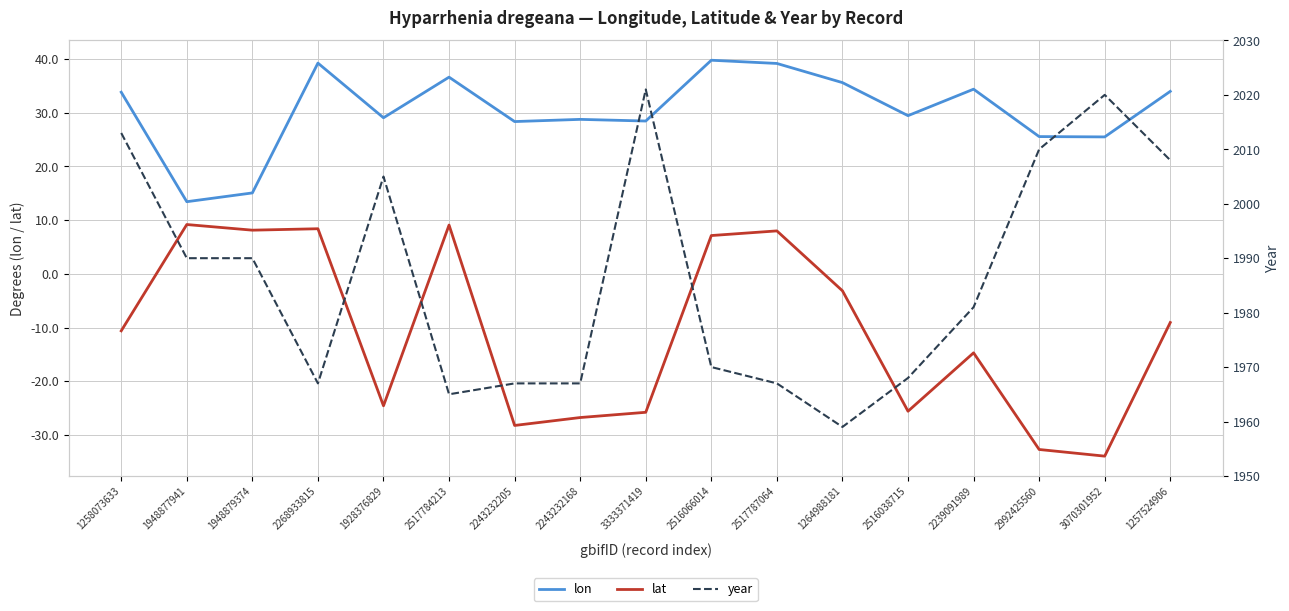

In lon, how many points are higher than both neighbors (excluding endpoints)?

5